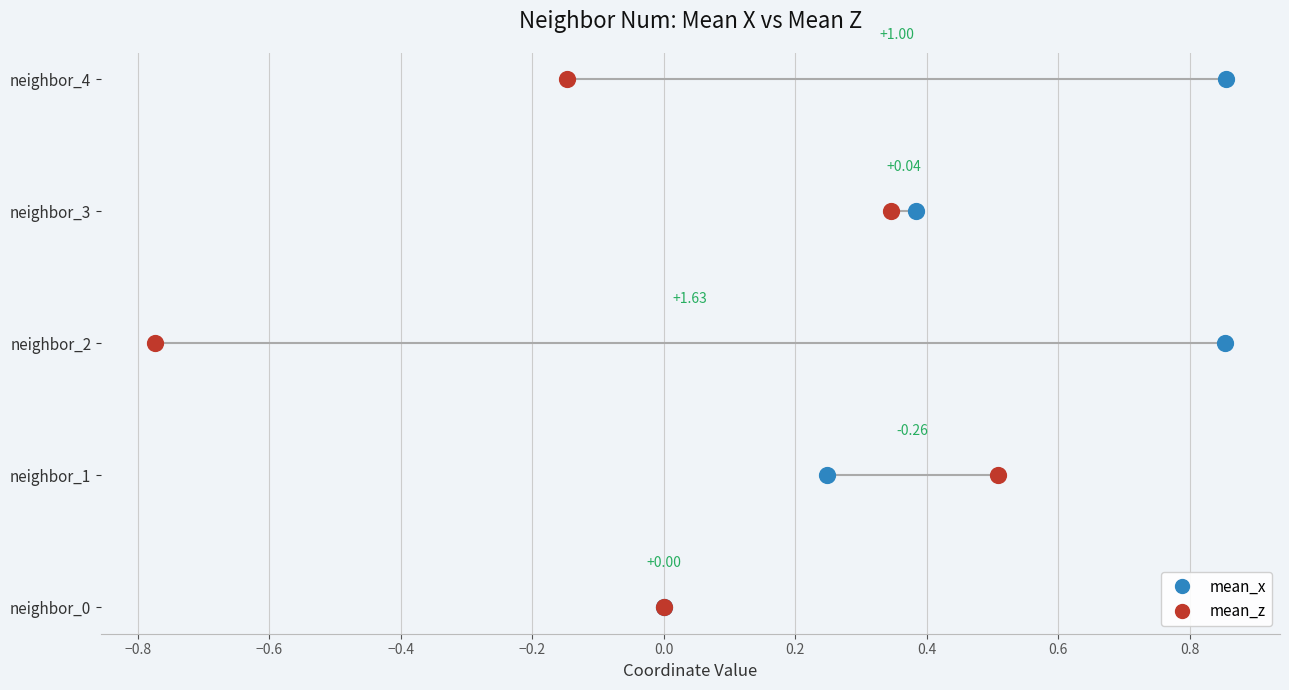

What are all the series names shown in the legend?

mean_x, mean_z